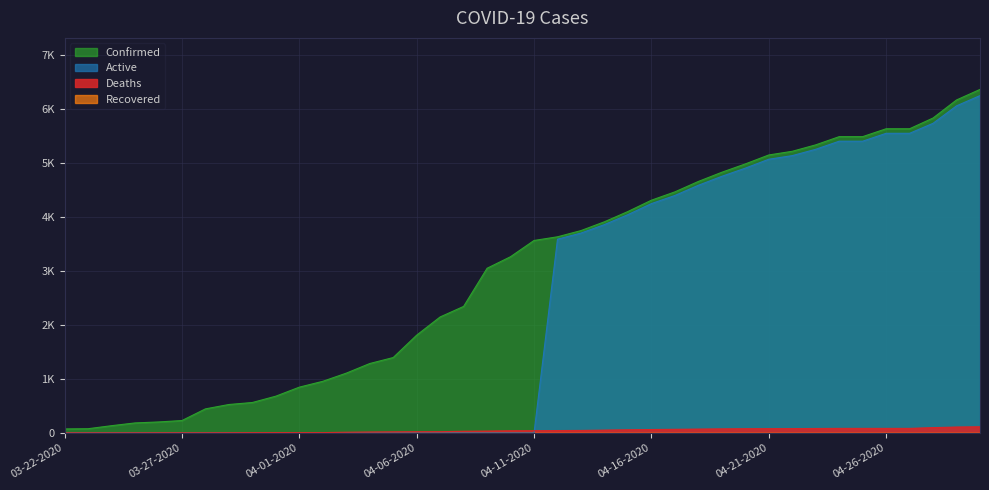

How many times do Active and Deaths cross each other?

1